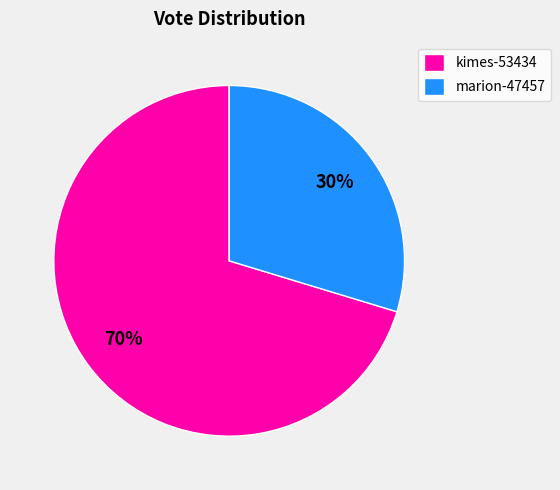

To the nearest percent, what portion does marion-47457 represent?

30%